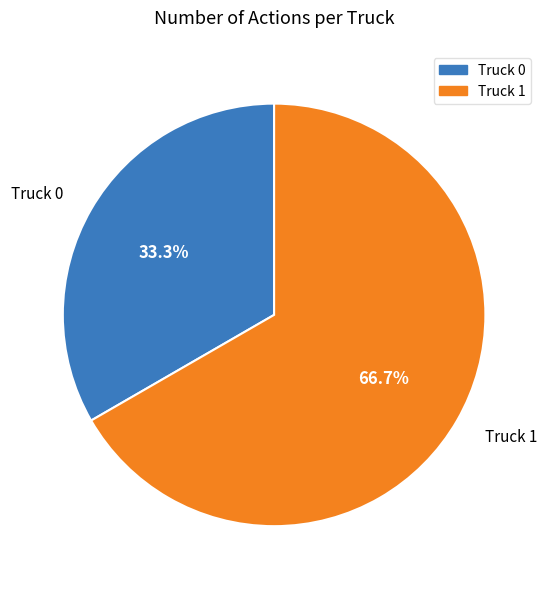

The Truck 1 slice represents 52% of the pie. True or false?

False